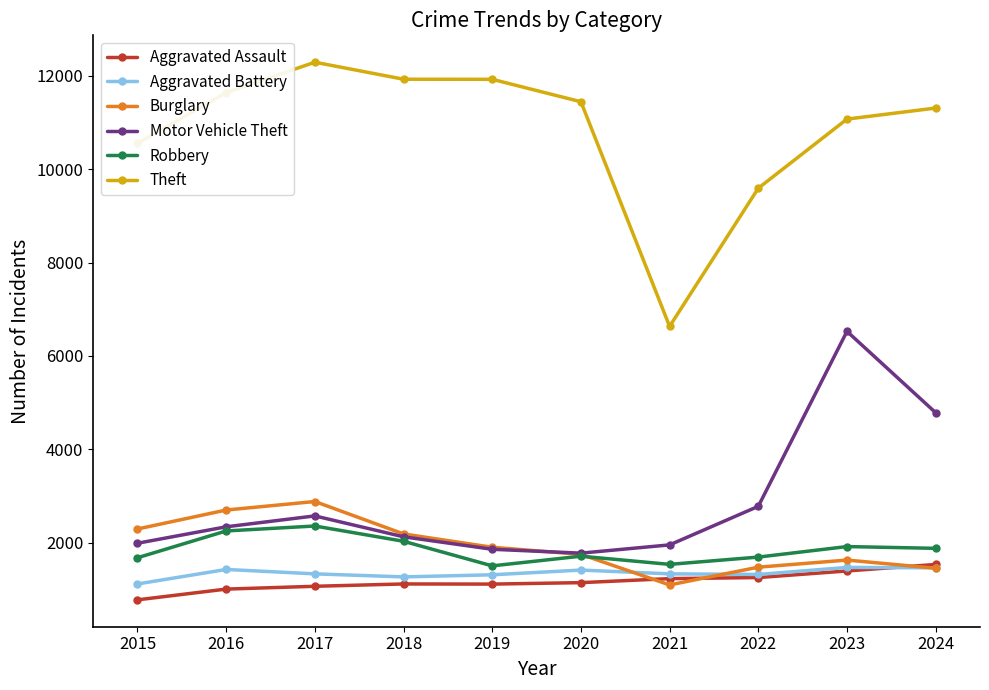

How many intersections are there between Motor Vehicle Theft and Burglary?

1